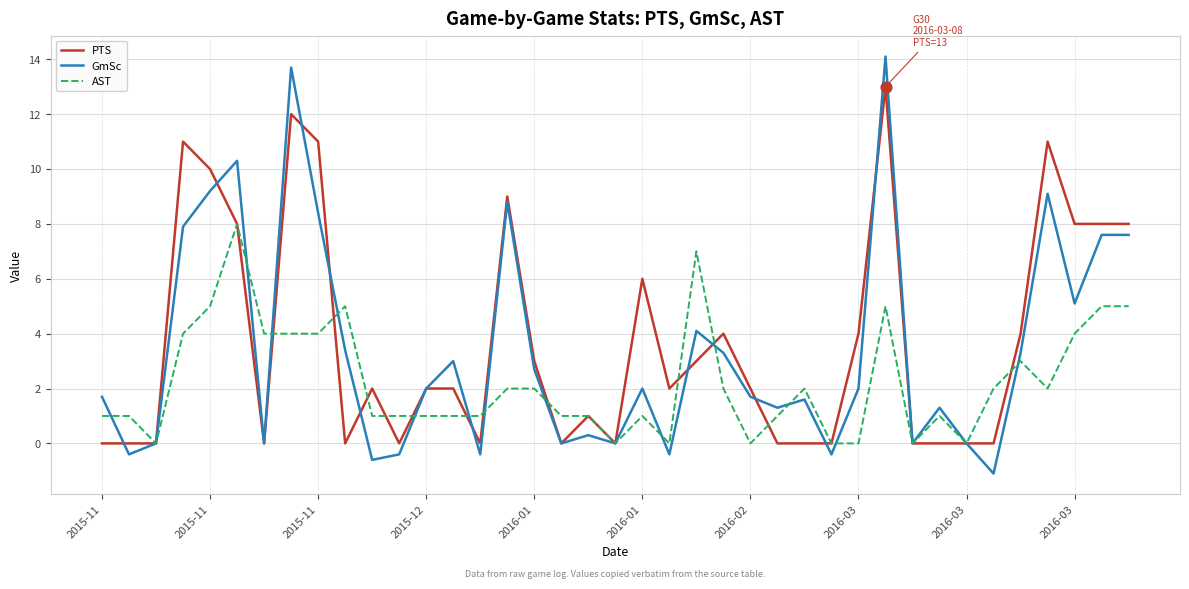

What is the greatest value displayed?

14.1